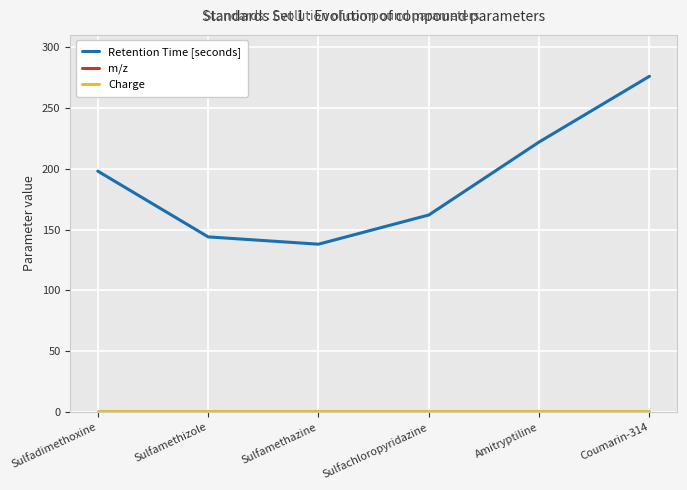

The Retention Time [seconds] series shows 46 at Sulfamethizole. True or false?

False